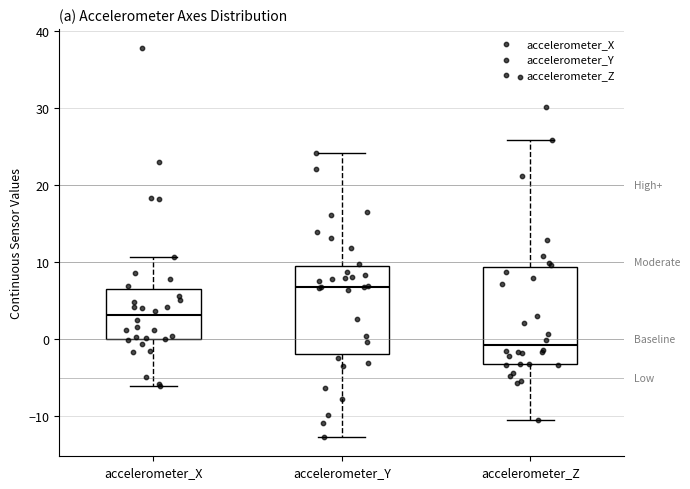

Which box's median line is the highest?

accelerometer_Y